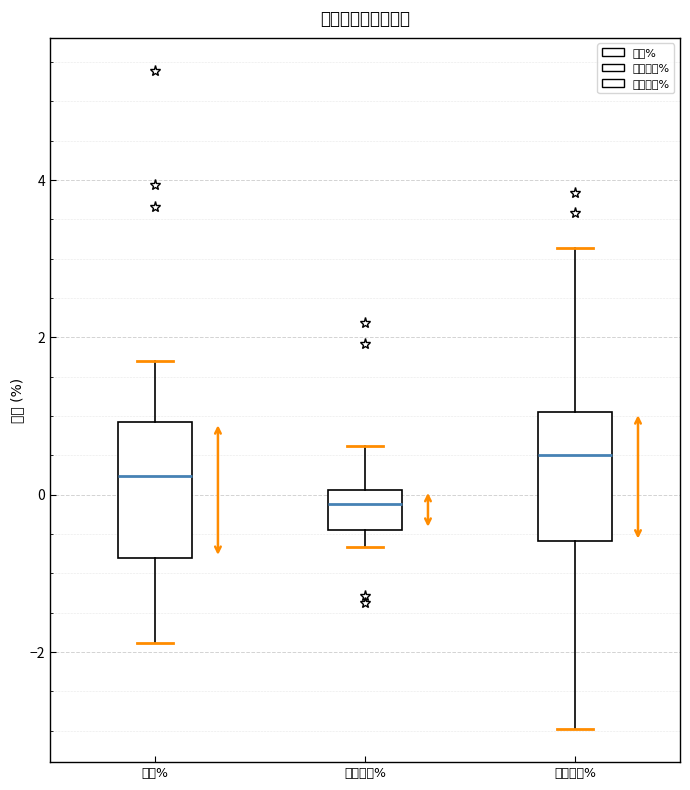

Which box has the lowest median line?

竞价涨幅%